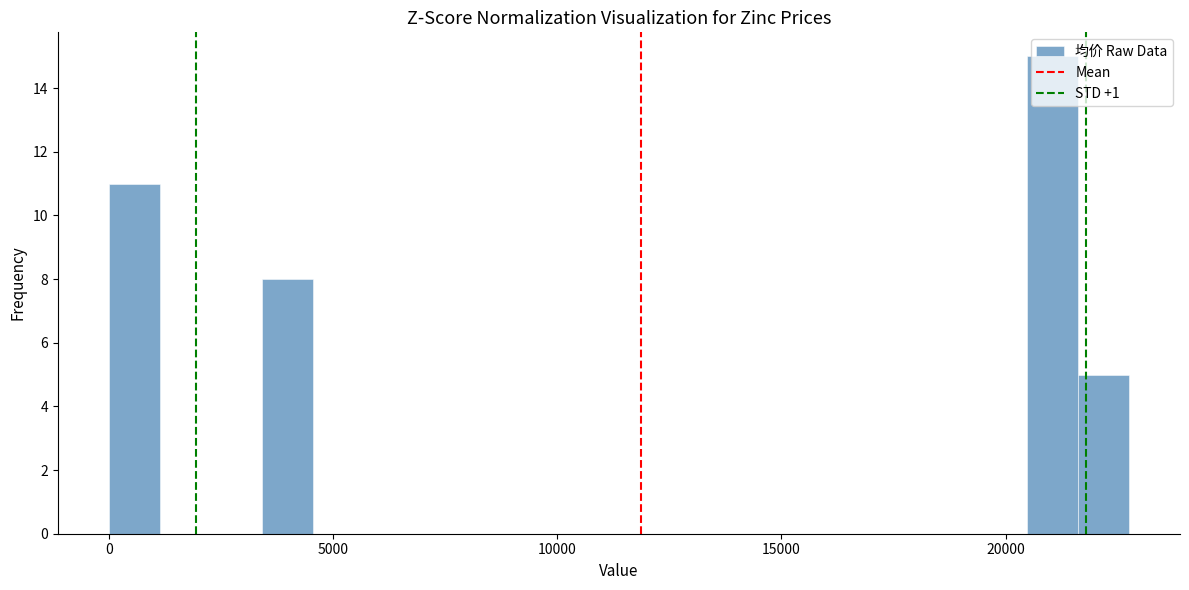

Around what value on the x-axis is the tallest bar? Give the approximate position of its centre, as read against the axis.

21000